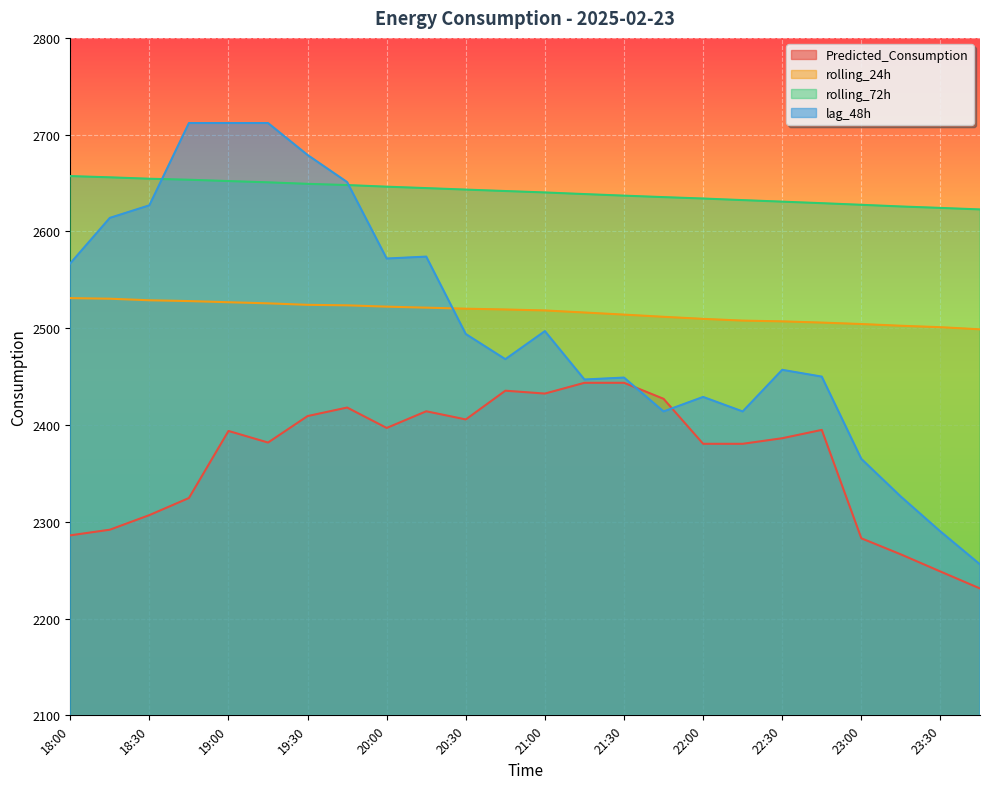

Which category has the lowest value in the rolling_24h series?

23:45